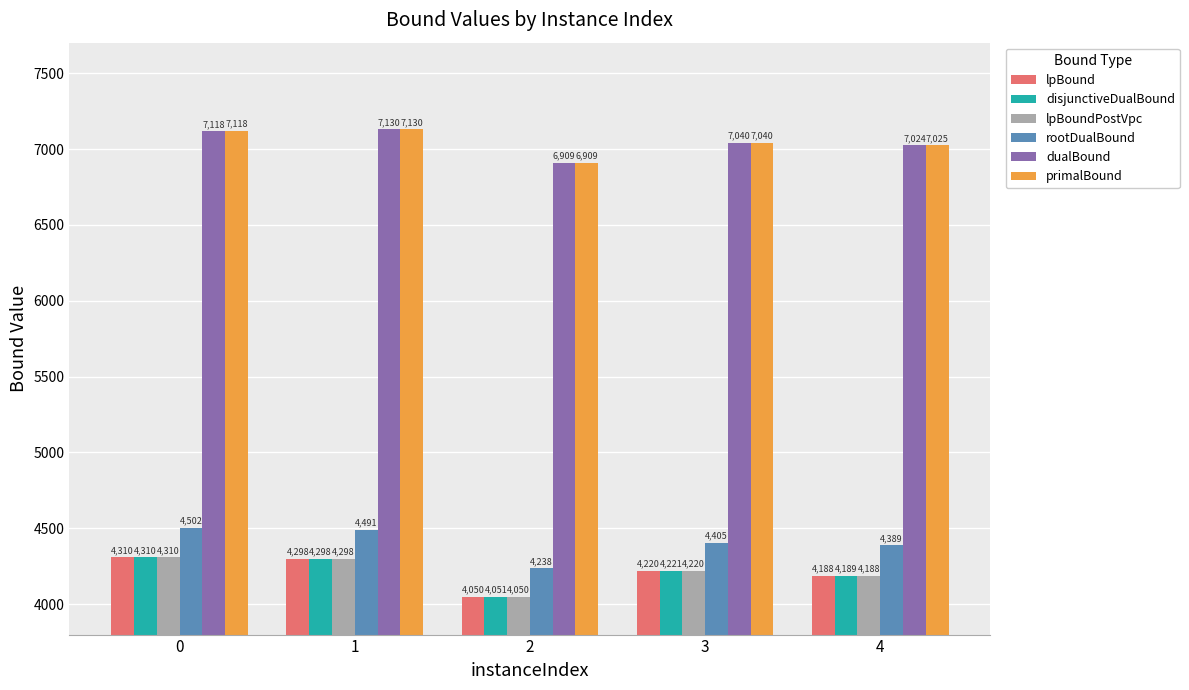

What is the sum of the rootDualBound values at 1 and 4?

8879.7